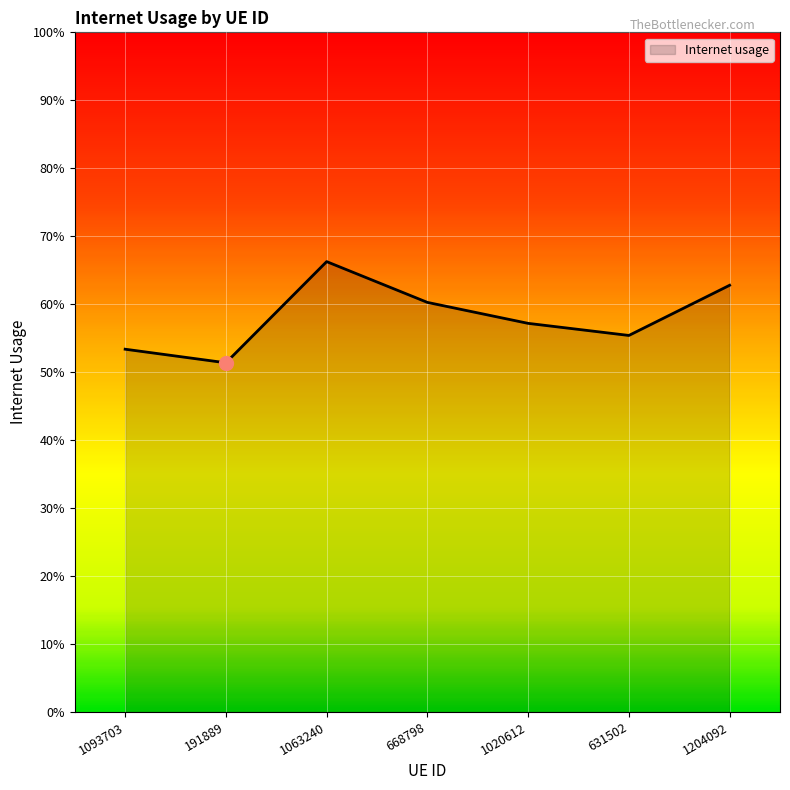

The value at 1020612 is 0.6. True or false?

True